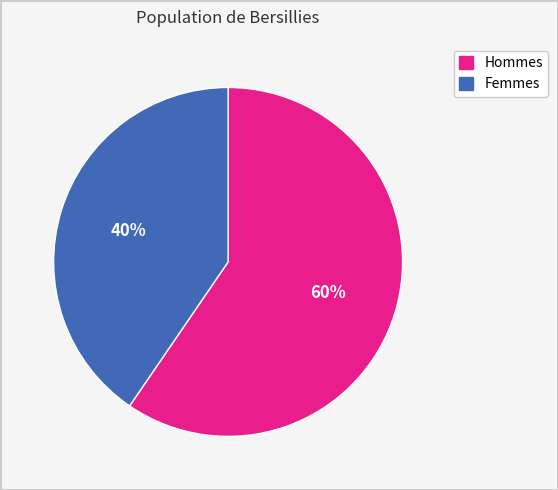

How many segments does this pie chart have?

2